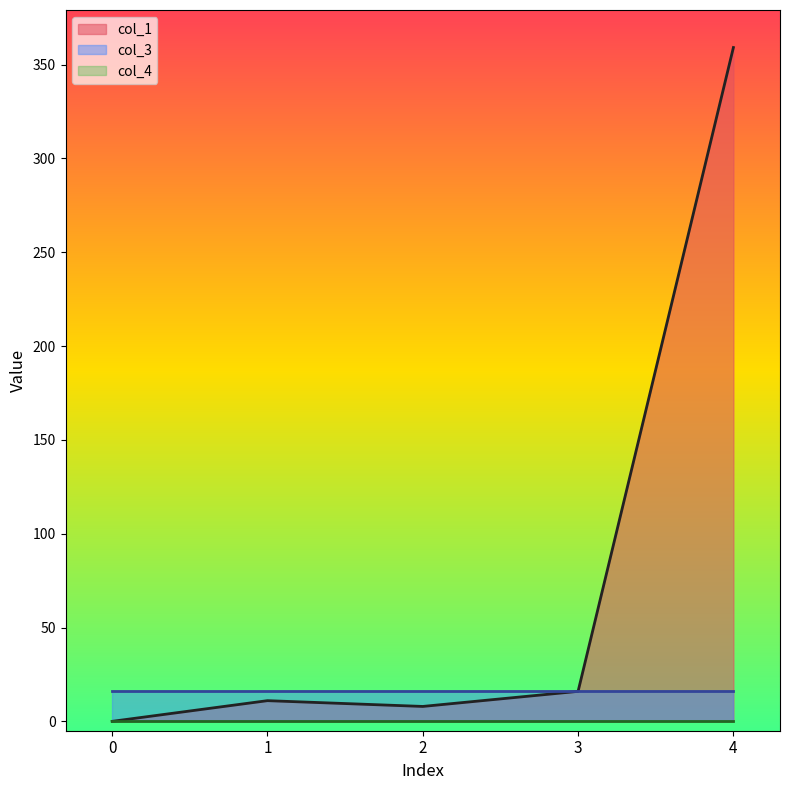

How many distinct data groups are displayed?

3